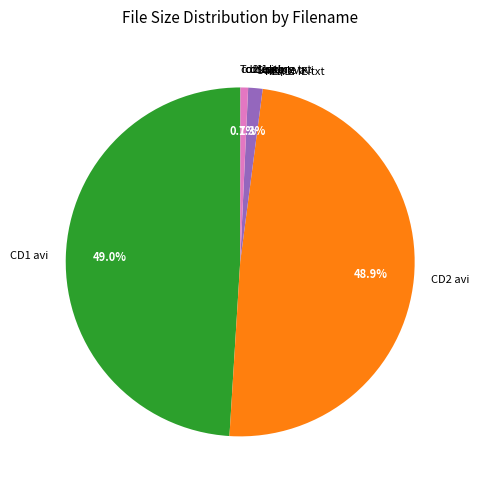

Does CD1 avi account for over 50% of the chart?

No